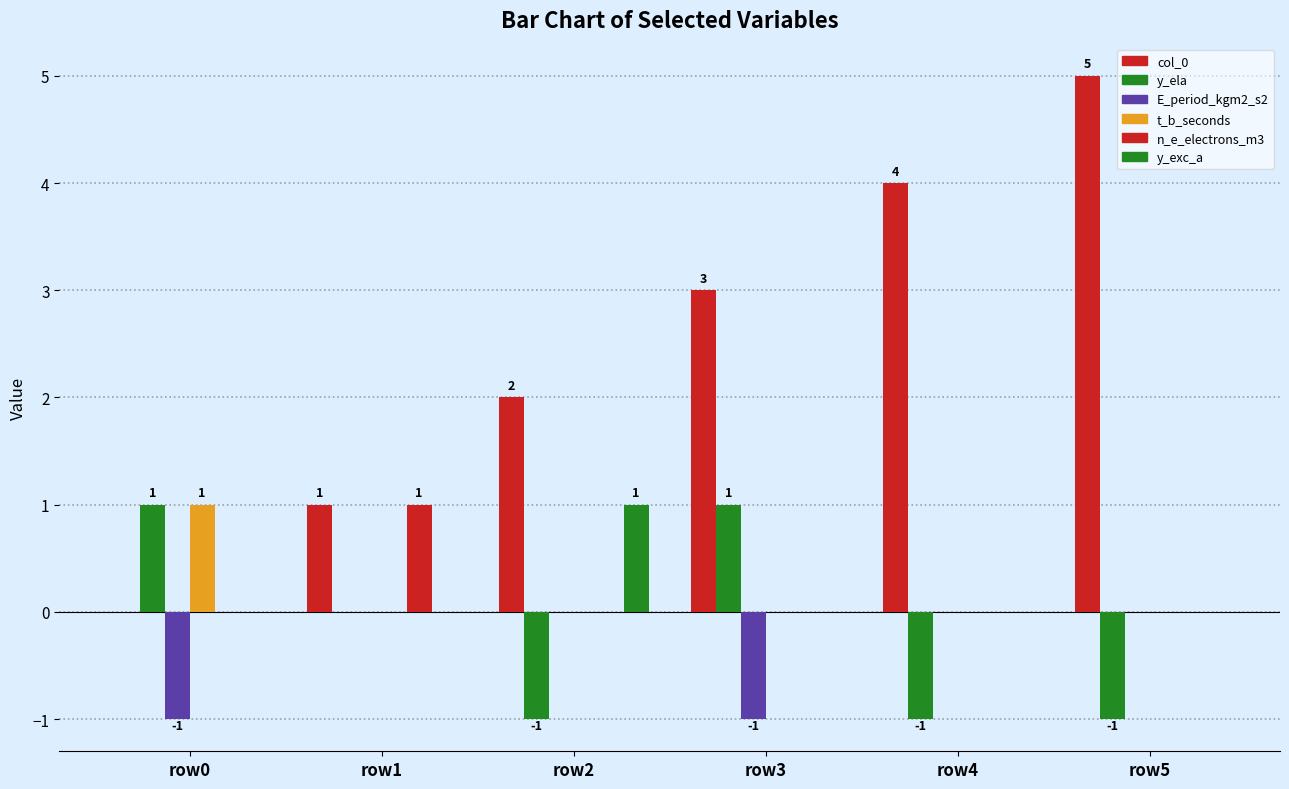

The value of col_0 at row2 is 1. True or false?

False